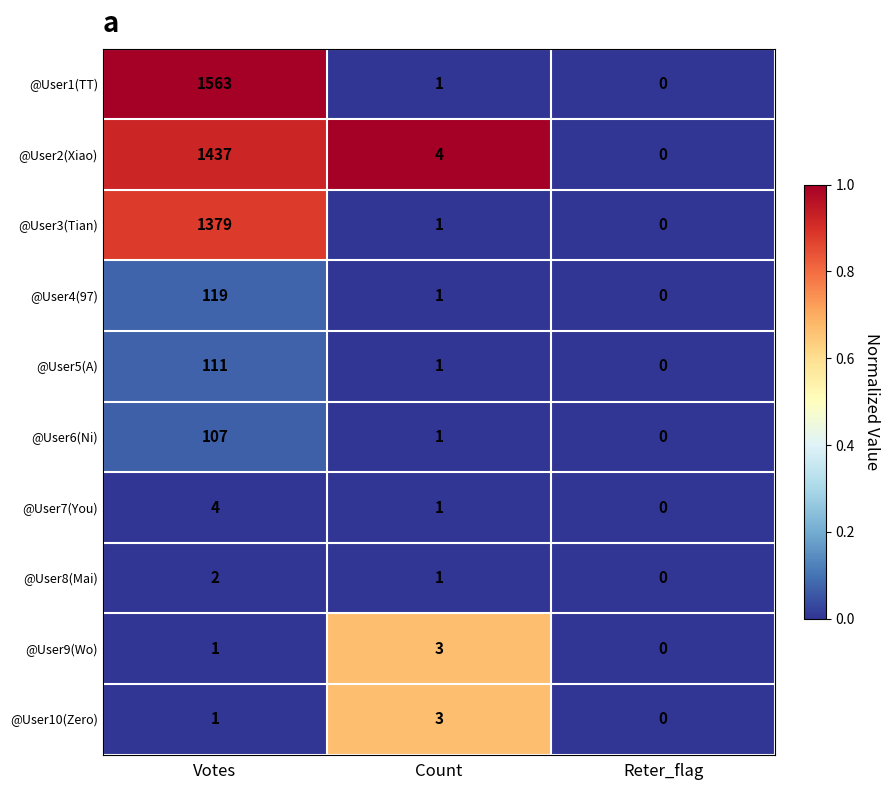

Which series has the widest spread of values?

@User1(TT)